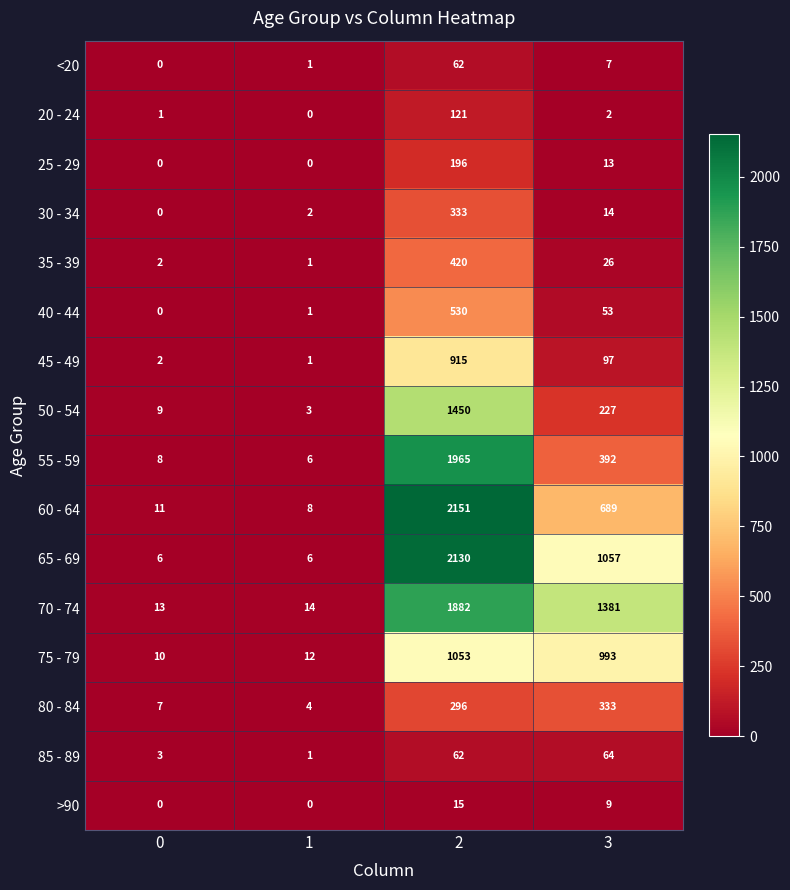

True or false: 20 - 24 has a value of 210 at 2.

False